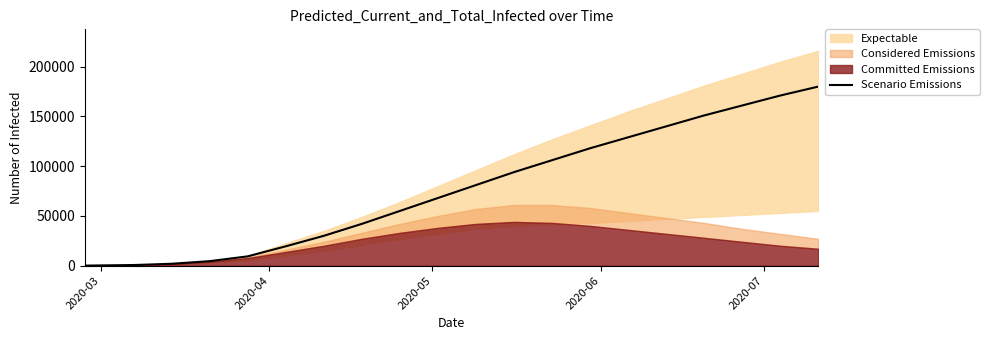

What is the maximum value for Scenario Emissions?

180000